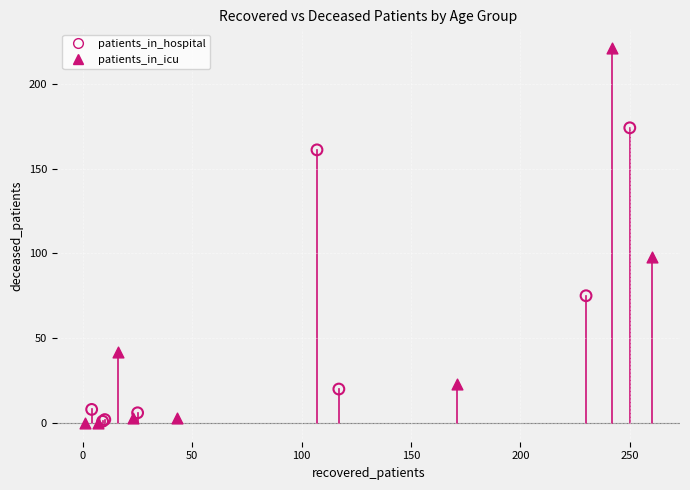

Which series has the largest Y range (max minus min)?

patients_in_icu